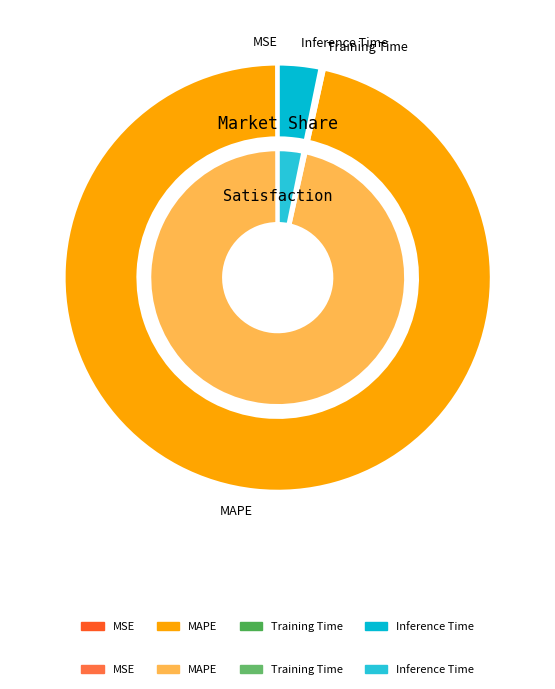

What is the total percentage of Inference Time and Training Time?

3.5%